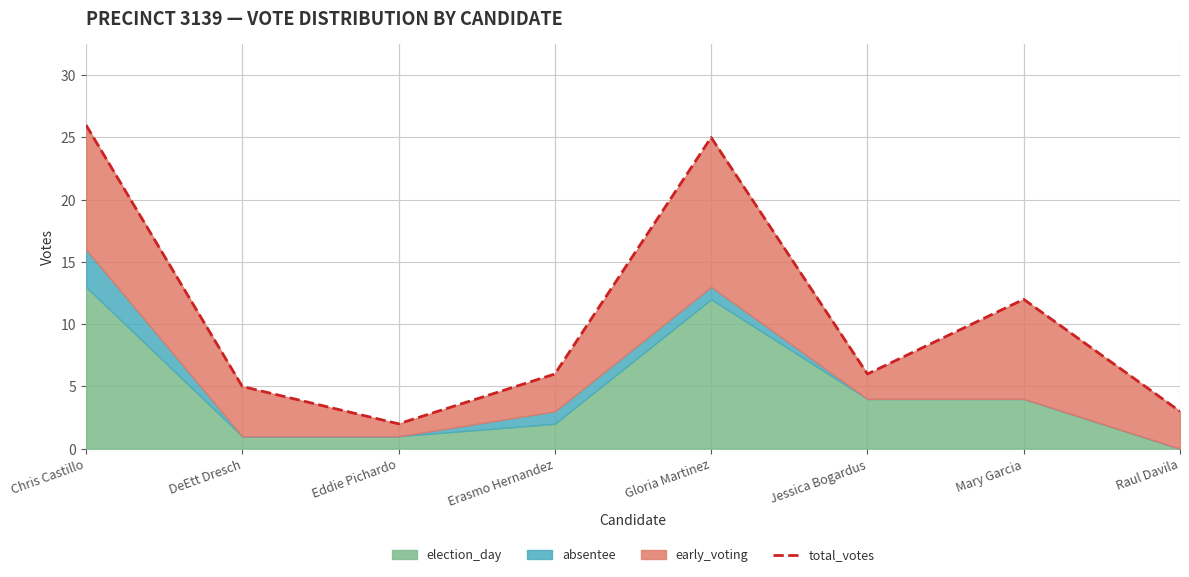

What is the greatest value displayed?

26